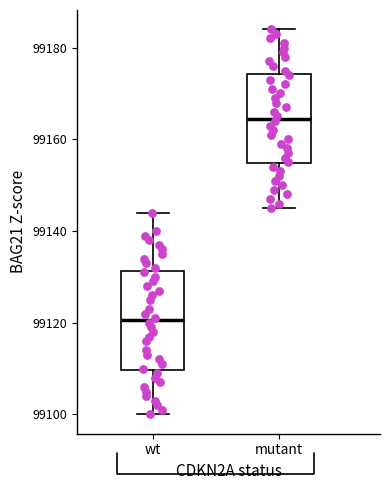

Where does the upper whisker of the box for wt end on the y-axis? The values are not printed on the chart, so give them approximately, as read against the axis.

99144